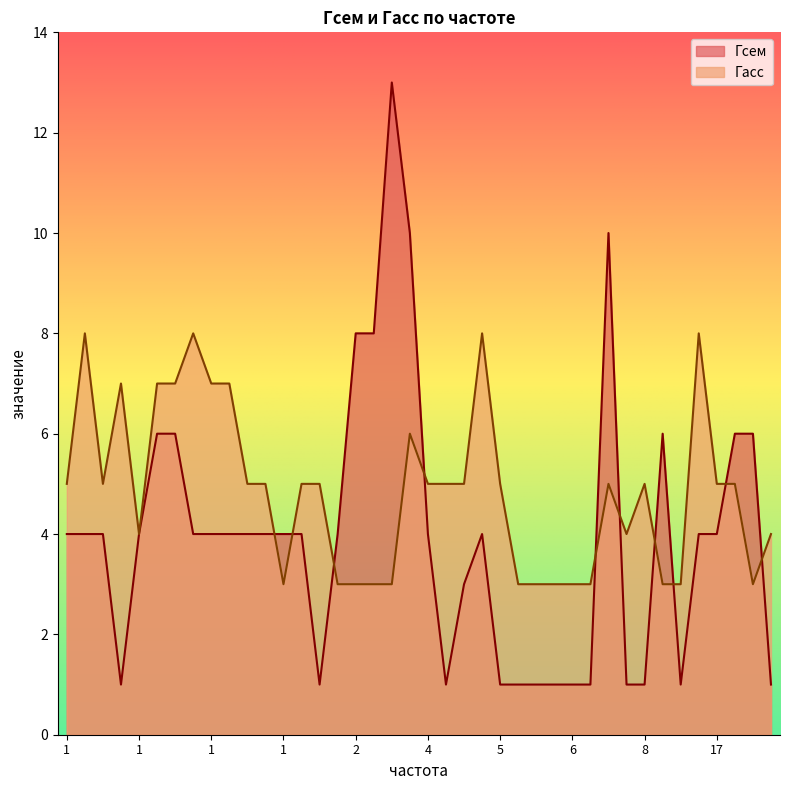

How many data points in Гасс are less than 5?

16